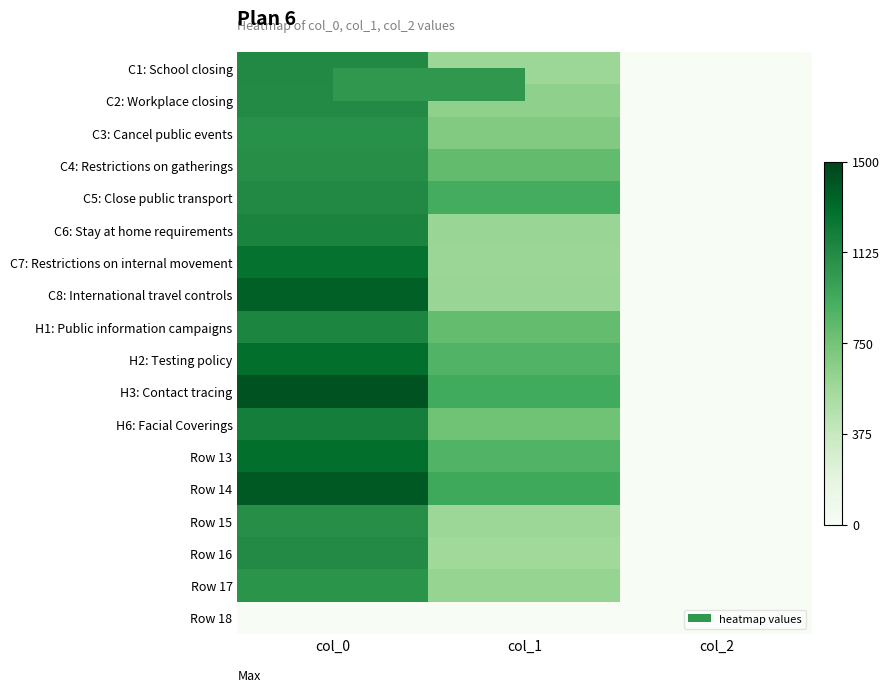

Which category has the highest value across all series?

col_0